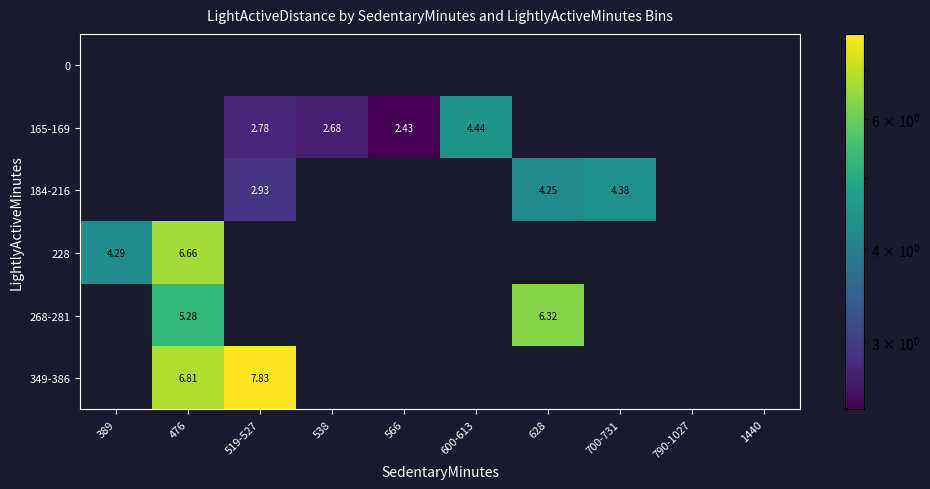

How many positive values does the 165-169 series have?

4